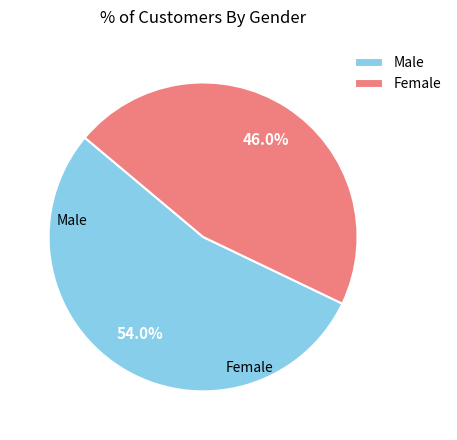

To the nearest percent, what is the difference between the Female and Male slice percentages?

8%